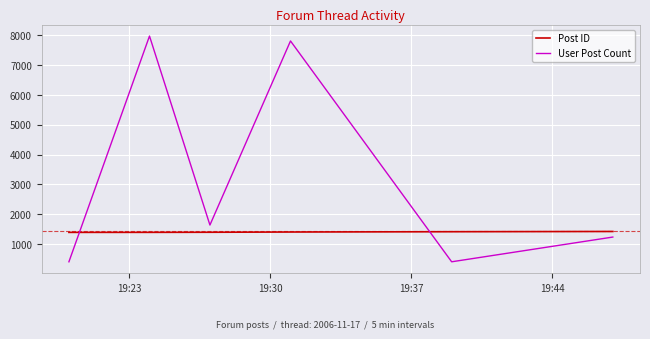

What is the difference between the maximum and minimum values in the User Post Count series?

7566